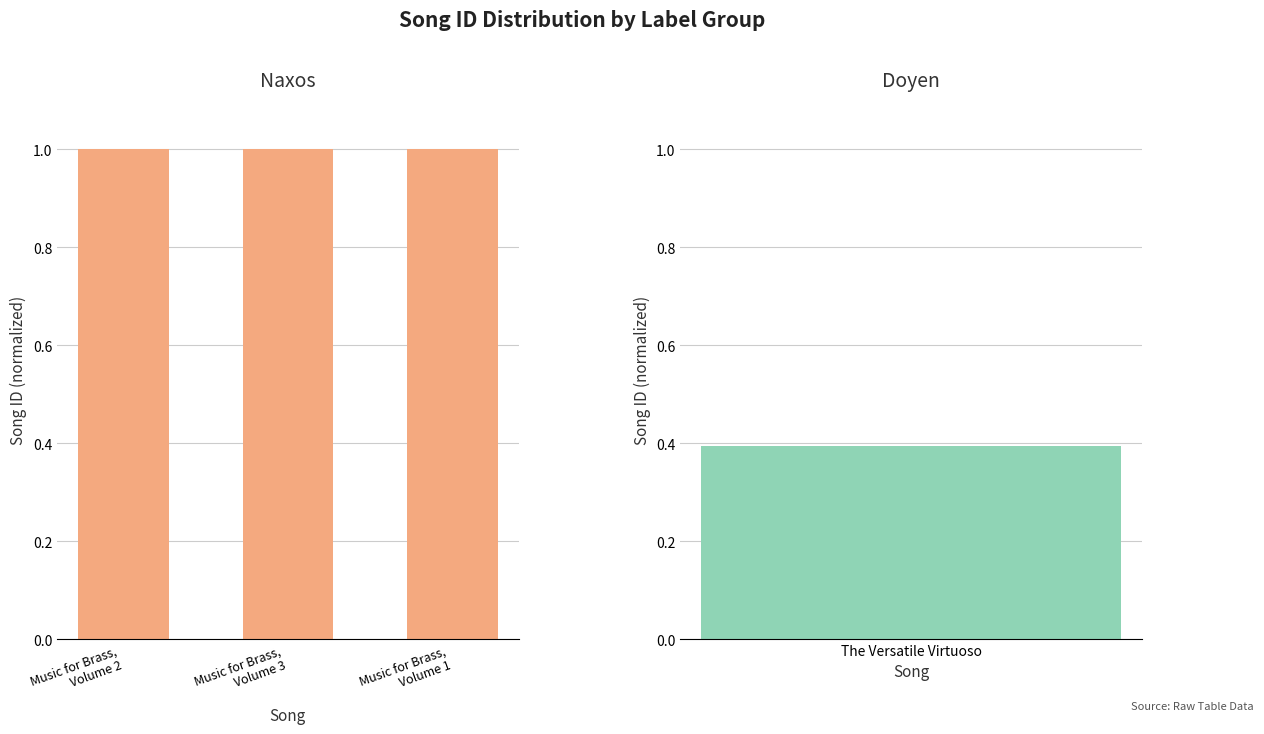

What is the ratio of the value at Music for Brass,
Volume 2 to the value at Music for Brass,
Volume 3?

1.0